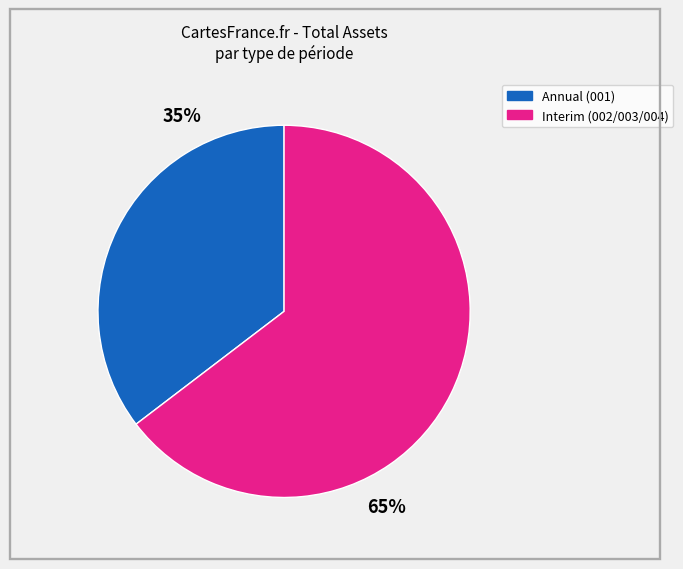

To the nearest percent, what is the average slice percentage?

50%